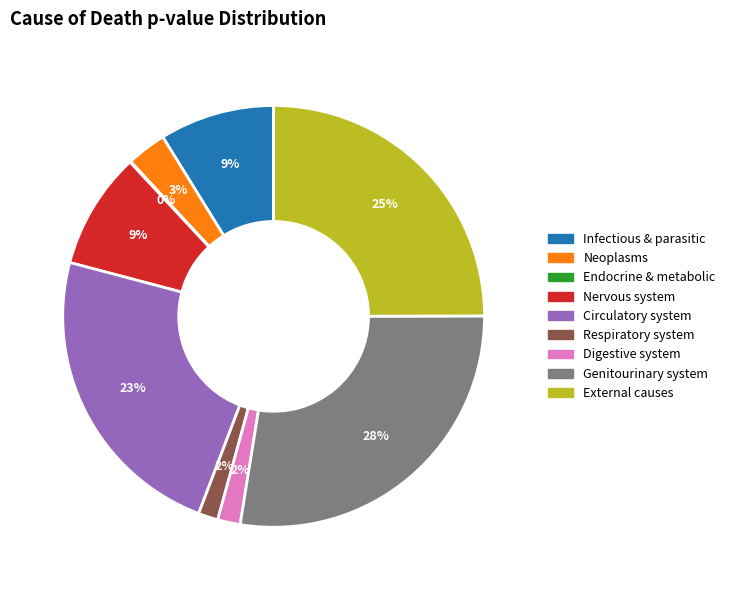

To the nearest percent, what portion does Genitourinary system represent?

28%